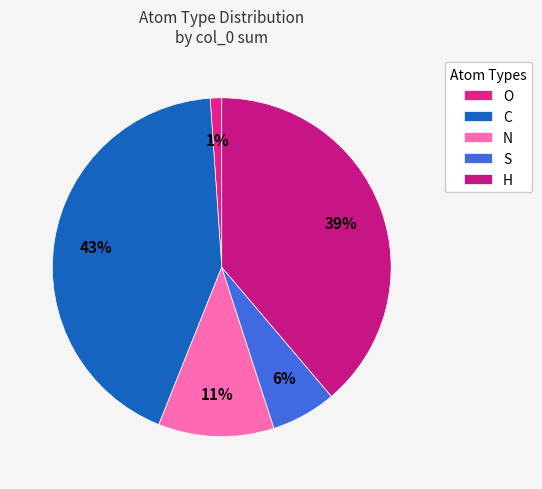

What is the total percentage of H and O?

40.1%